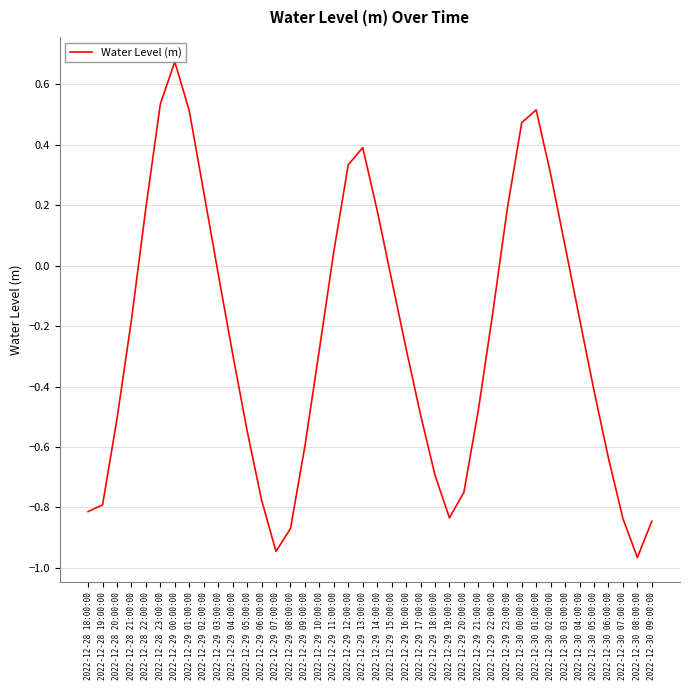

Is it true that the value at 2022-12-30 06:00:00 is -0.6?

True